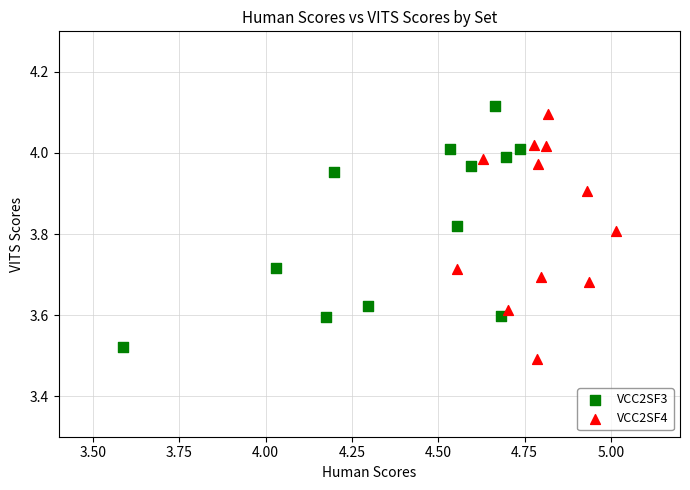

Which series has the largest Y range (max minus min)?

VCC2SF4